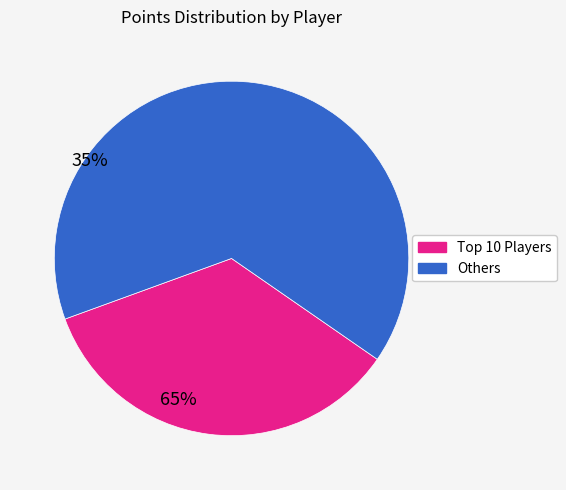

Is there a majority slice in this chart?

Yes